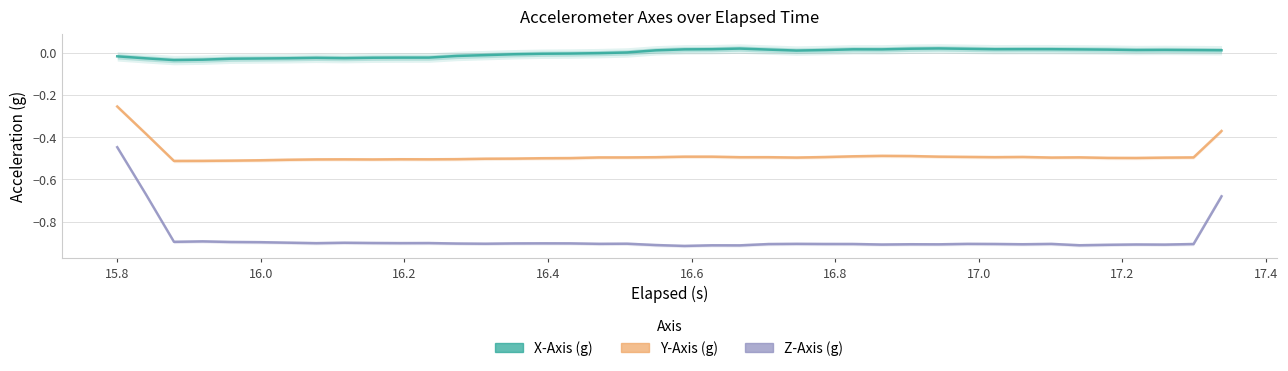

The value of Y-Axis (g) at 25 is -0.7. True or false?

False